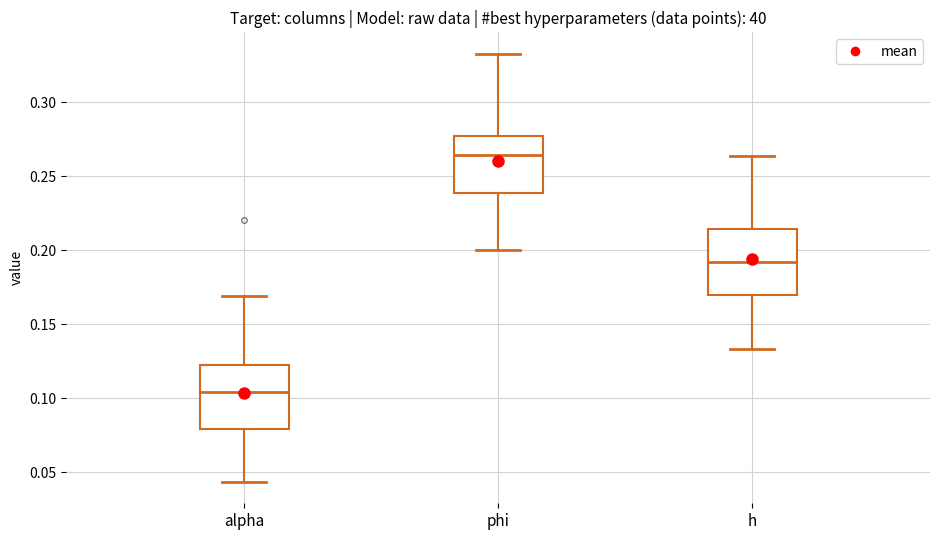

Which box has the highest median line?

phi